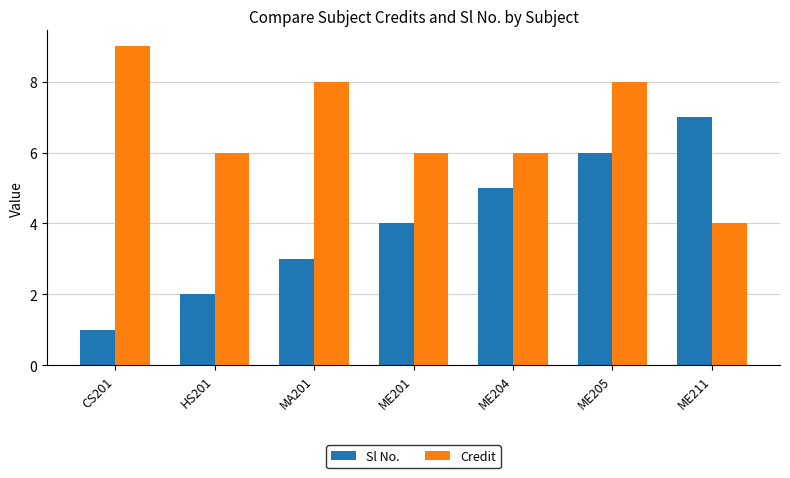

How many series are shown in this chart?

2